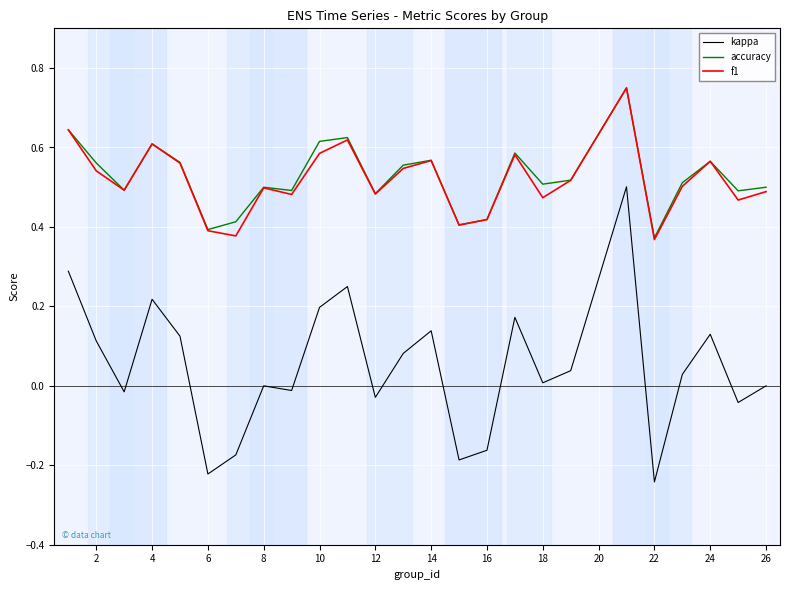

Is this an area chart (filled region under the line)?

No